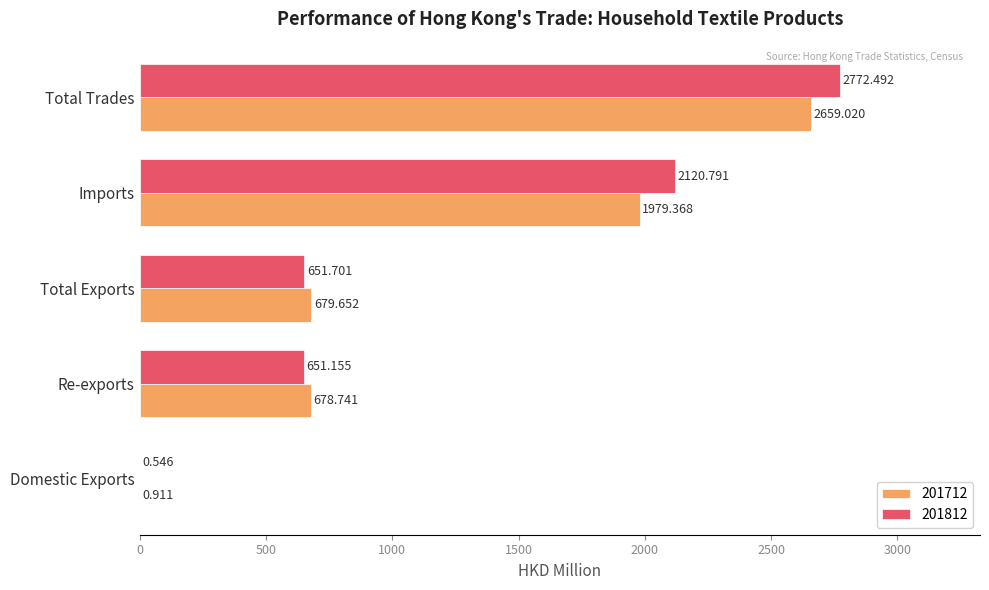

Is the value of 201712 at Total Trades greater than the value of 201812 at Total Trades?

No